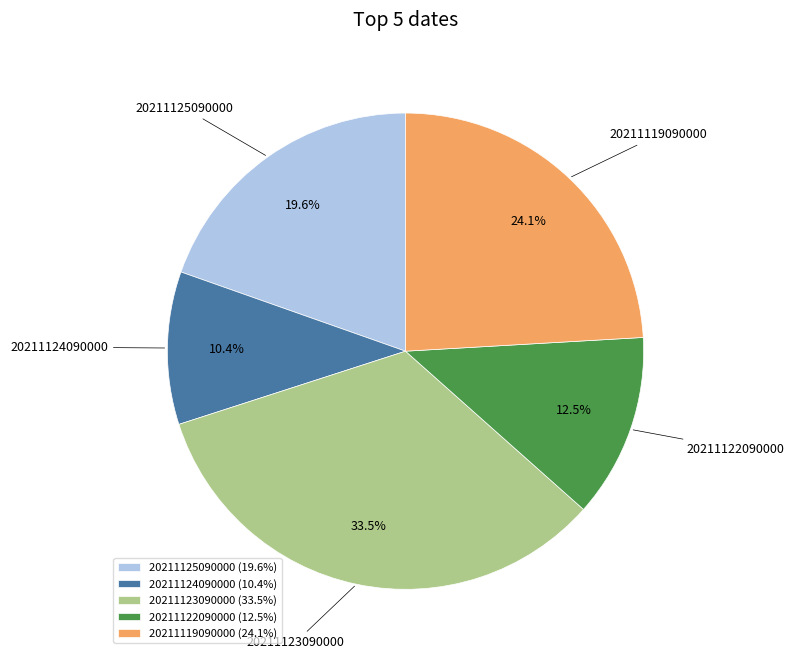

What percentage is the 20211124090000 slice, to the nearest percent?

10%